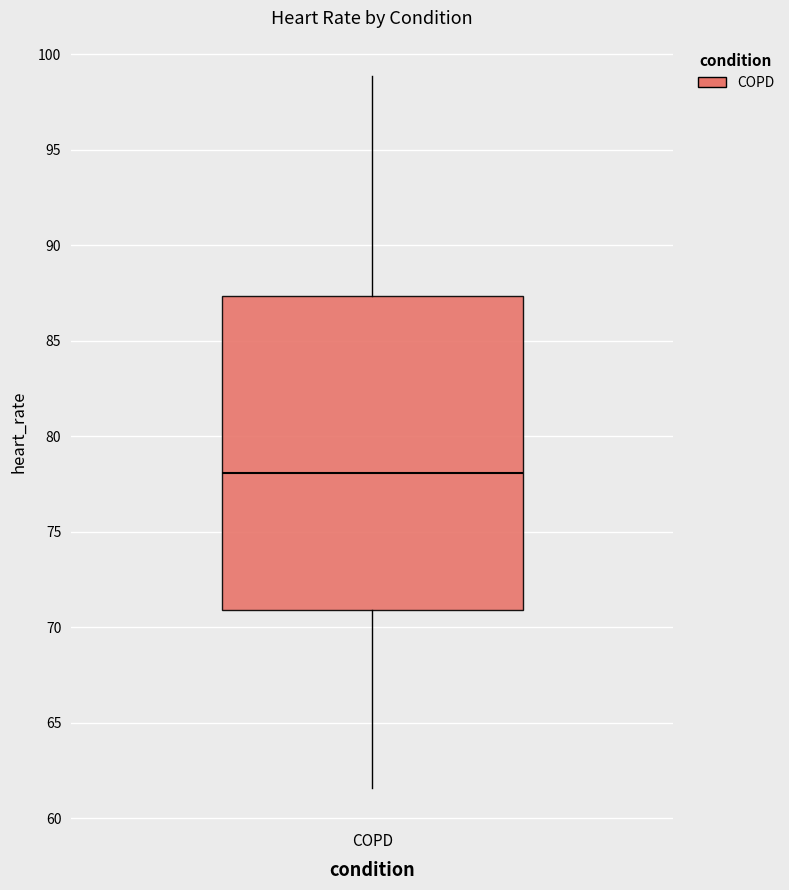

Where does the median line of the box for COPD sit on the y-axis? The values are not printed on the chart, so give them approximately, as read against the axis.

78.0